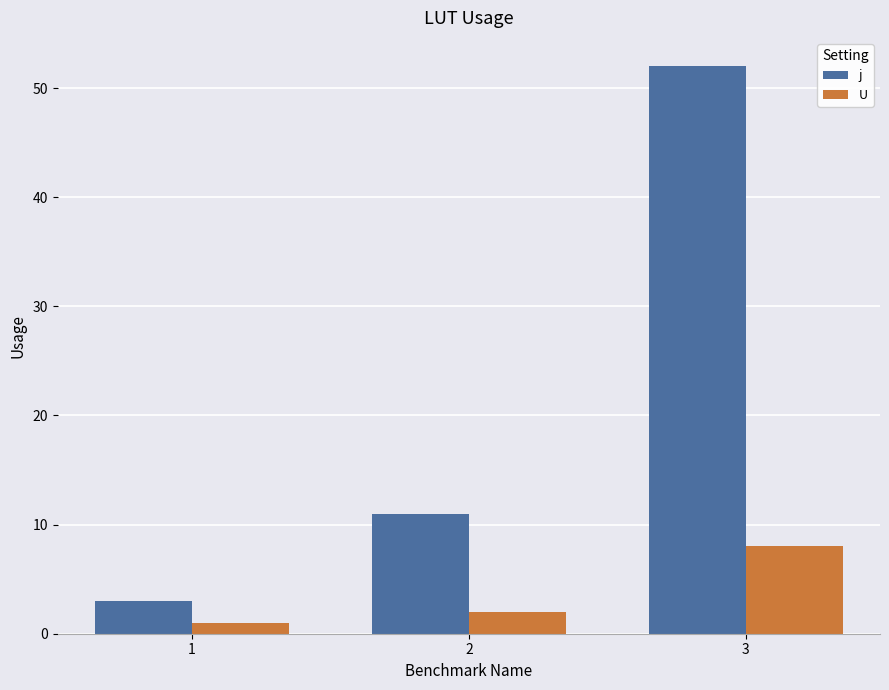

Reading left to right, extract all data points from this chart.

j: 1=3	2=11	3=52
U: 1=1	2=2	3=8